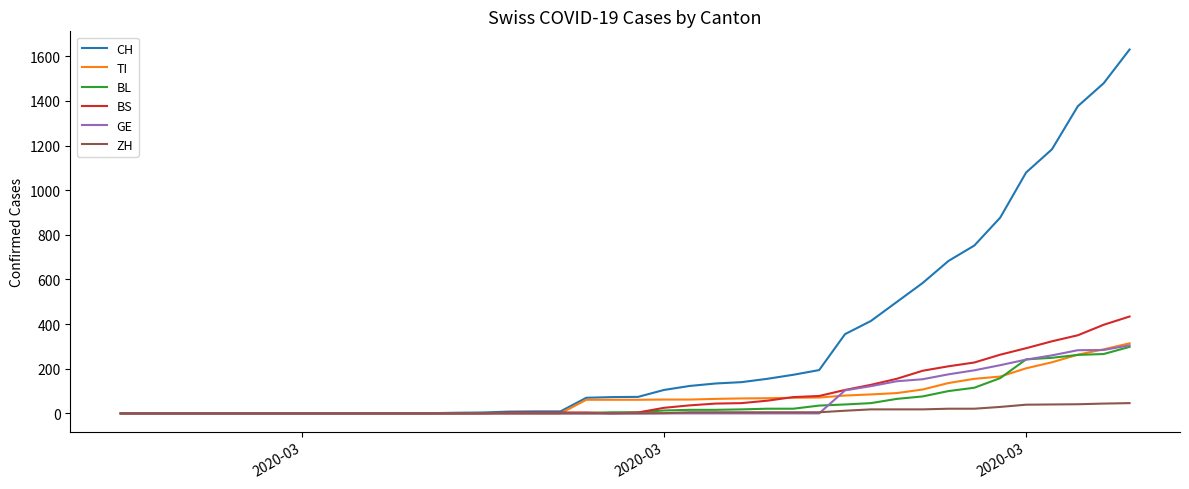

Which series has the widest spread of values?

CH